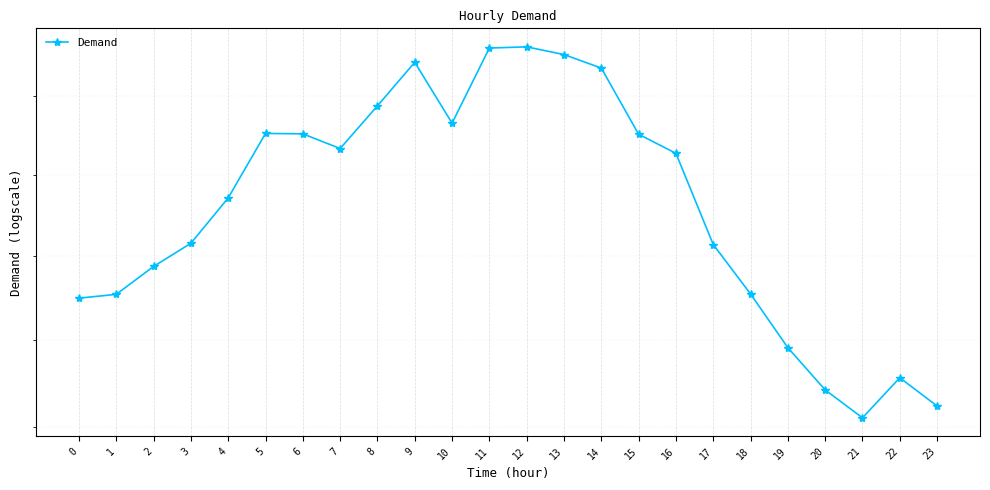

Which category has the highest value across all series?

12